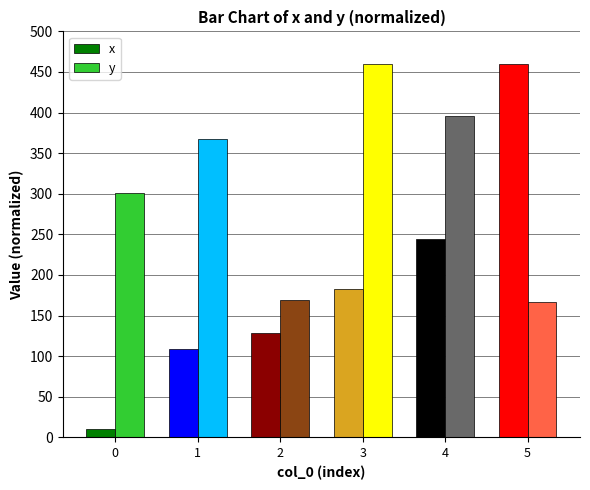

List the series in order of their overall mean, highest first.

y, x